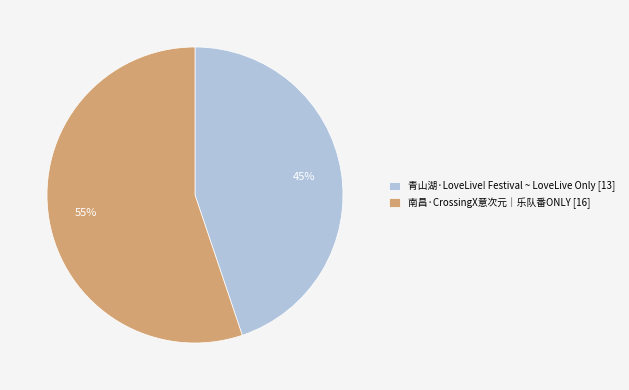

The 青山湖·LoveLive! Festival ~ LoveLive Only slice represents 52% of the pie. True or false?

False